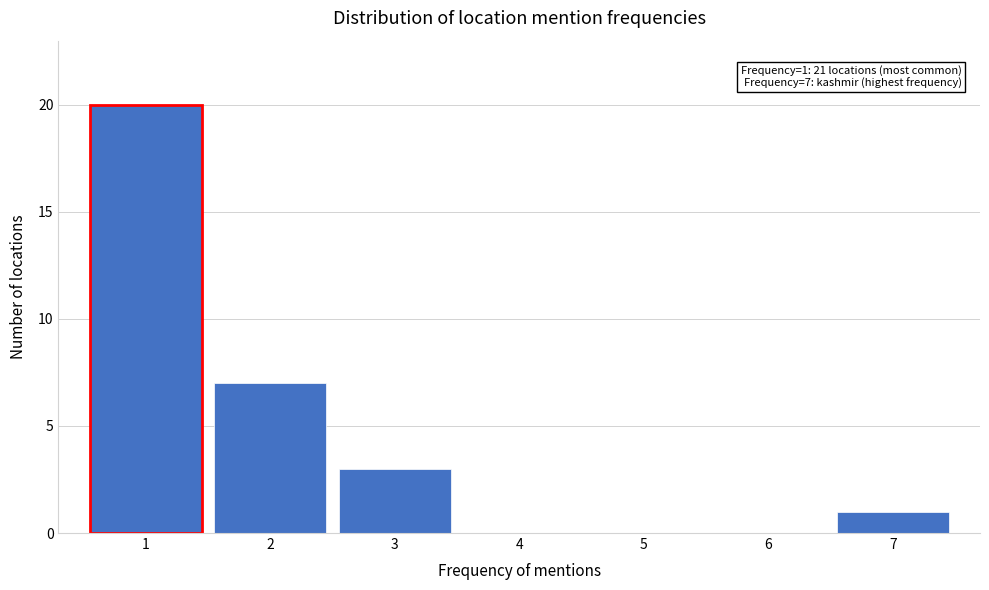

Which range on the x-axis has the tallest bar?

0.5 to 1.5